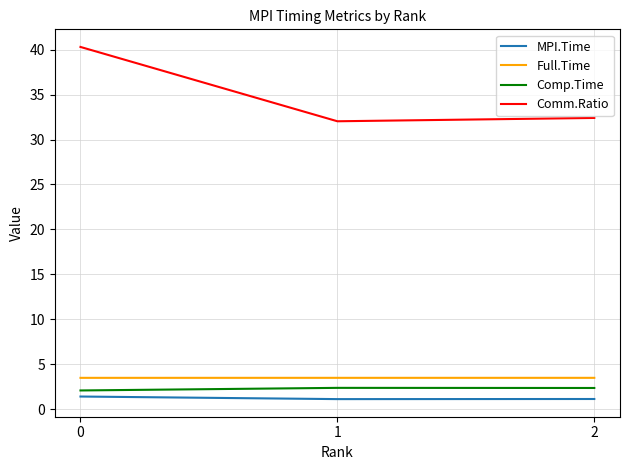

What is the difference between the maximum and second lowest values in the Comm.Ratio series?

7.9